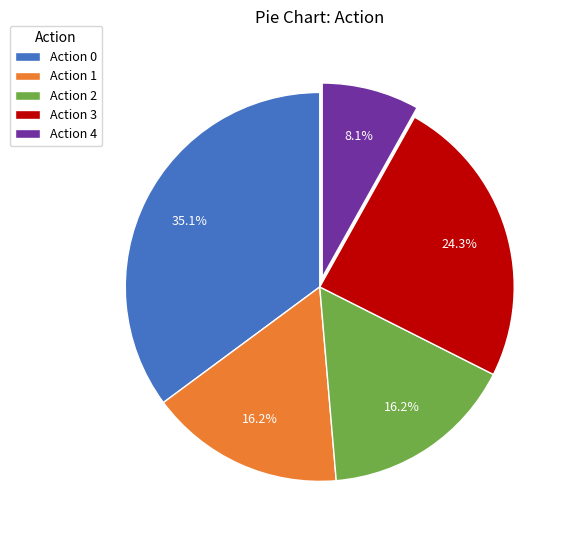

Which has a higher value, Action 2 or Action 0?

Action 0